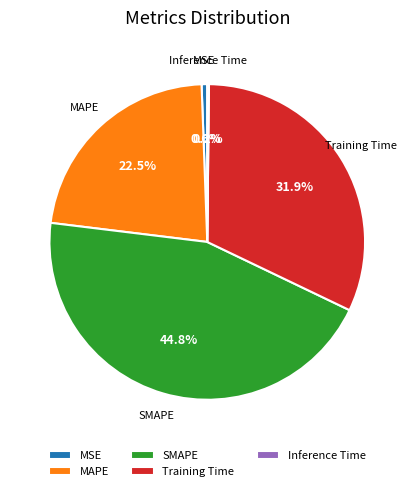

Which category has the biggest portion of the pie?

SMAPE